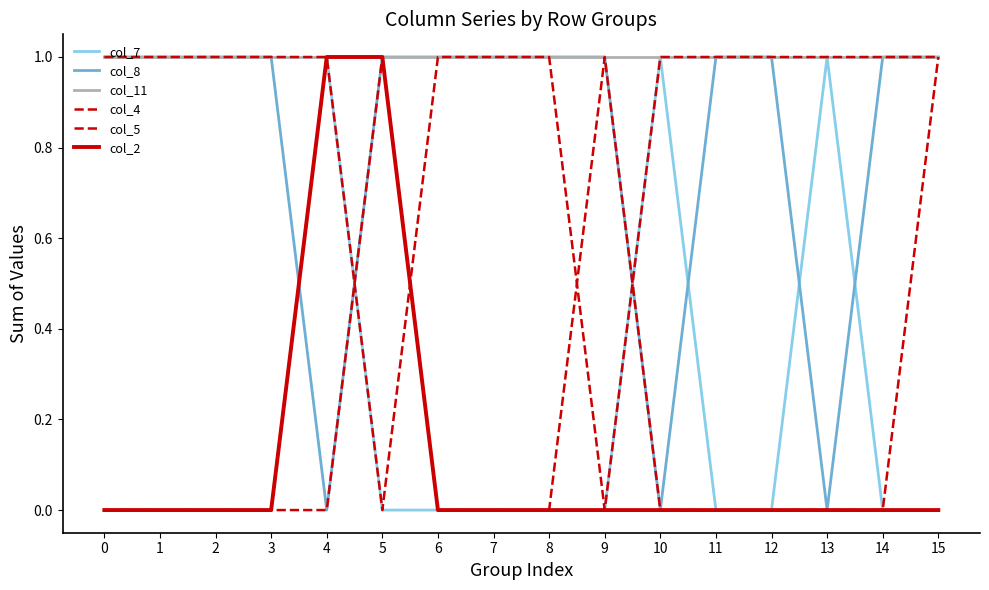

Is this an area chart (filled region under the line)?

No